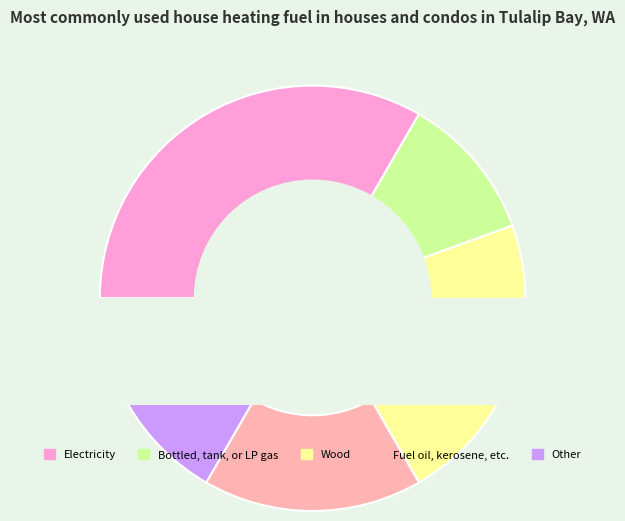

What percentage is the 1 slice, to the nearest percent?

11%